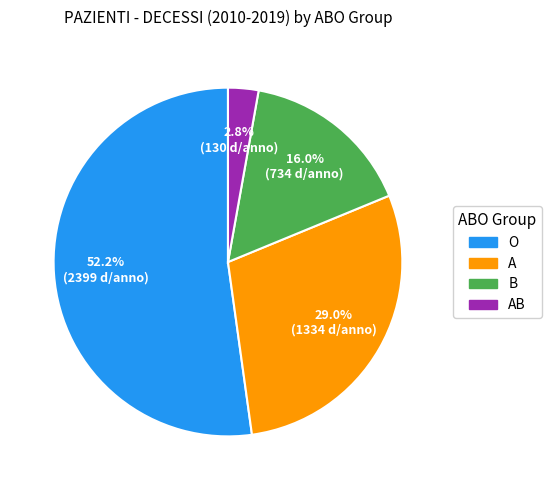

Is there a majority slice in this chart?

Yes